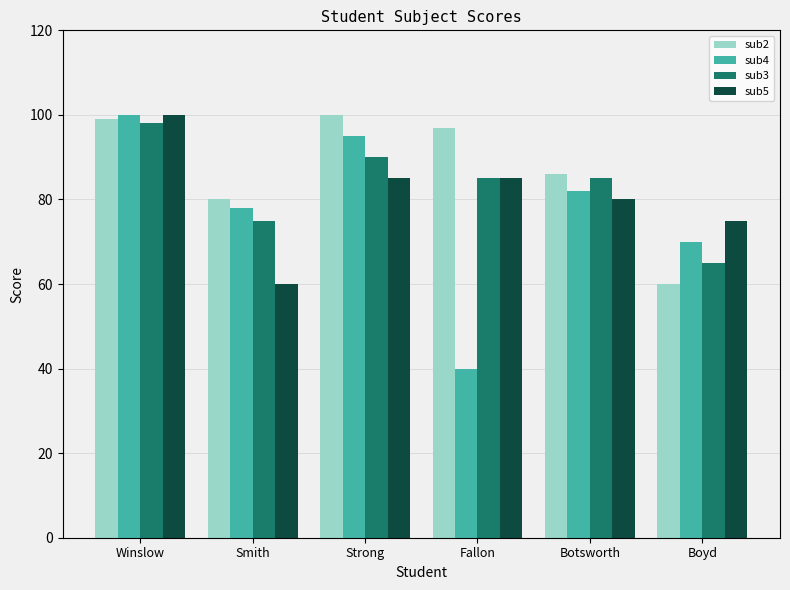

Is it true that sub4 equals 61 at Fallon?

False